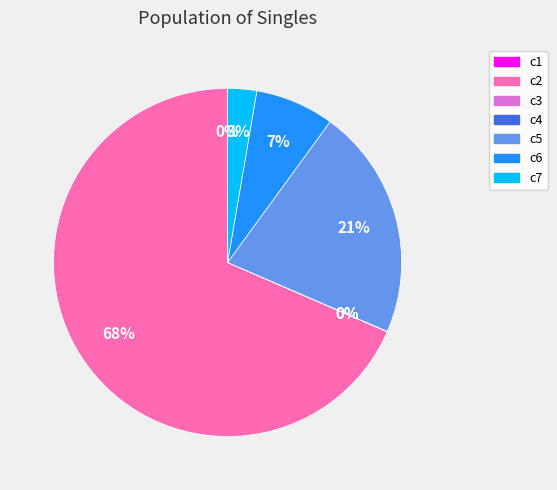

Which slice is the largest?

c2